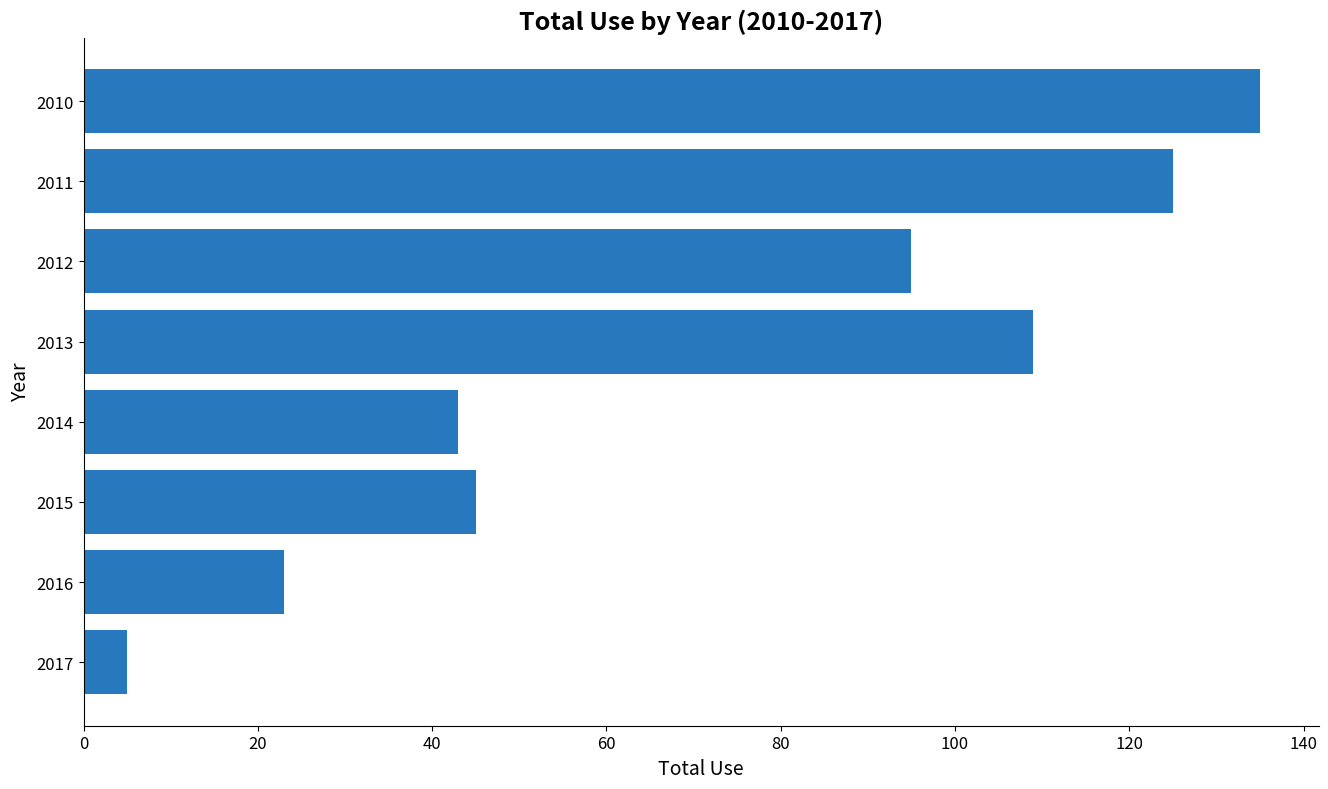

True or false: the data shows 5 at 2017.

True